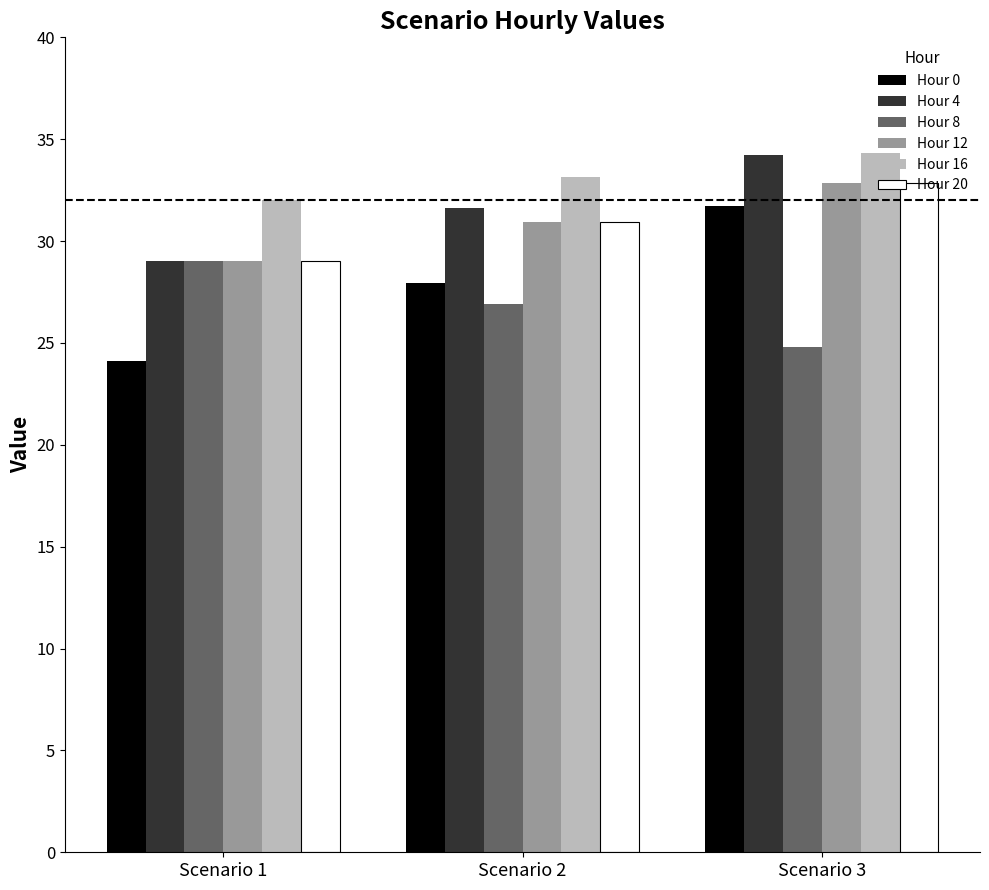

The value of Hour 20 at Scenario 3 is 7.4. True or false?

False